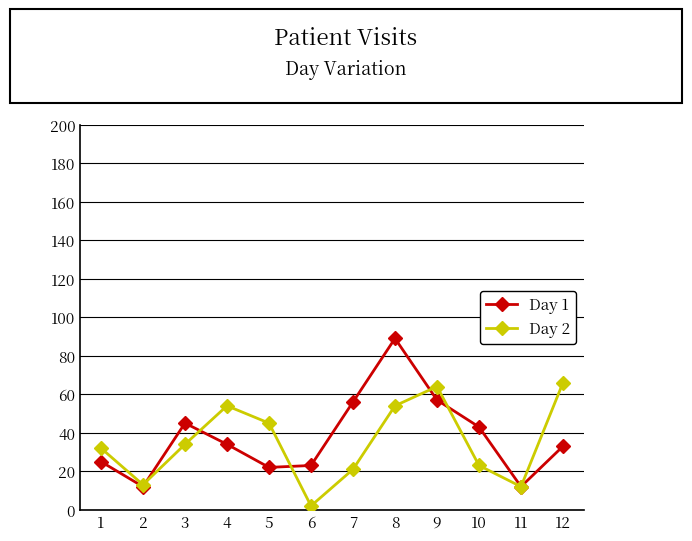

How many values in the Day 1 series are below 34?

6